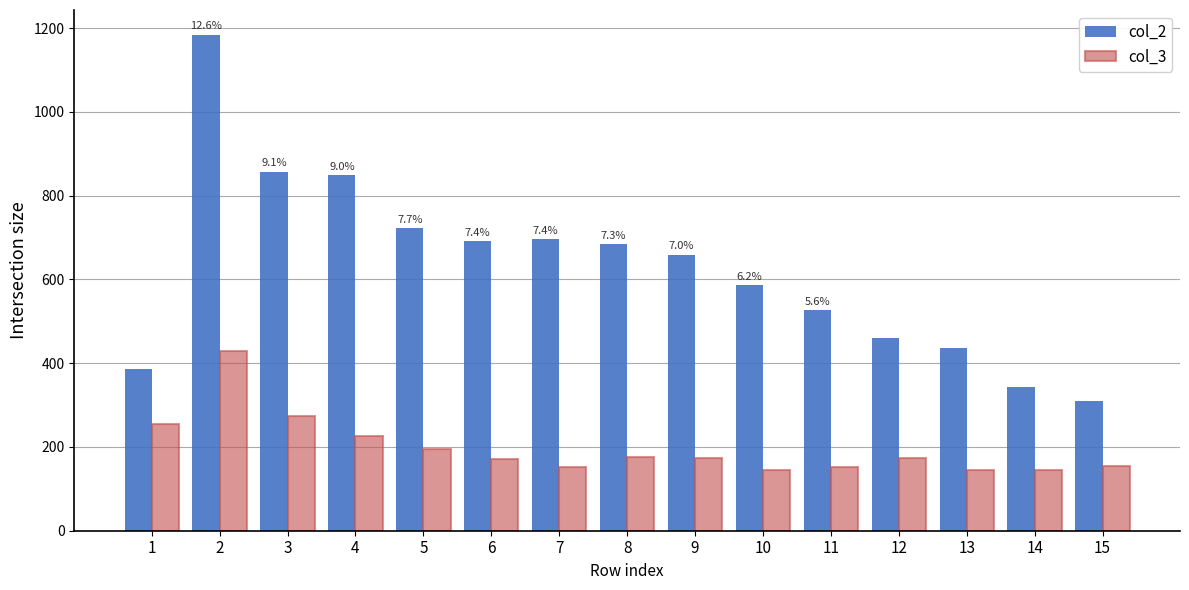

What is the average value of the col_2 series?

626